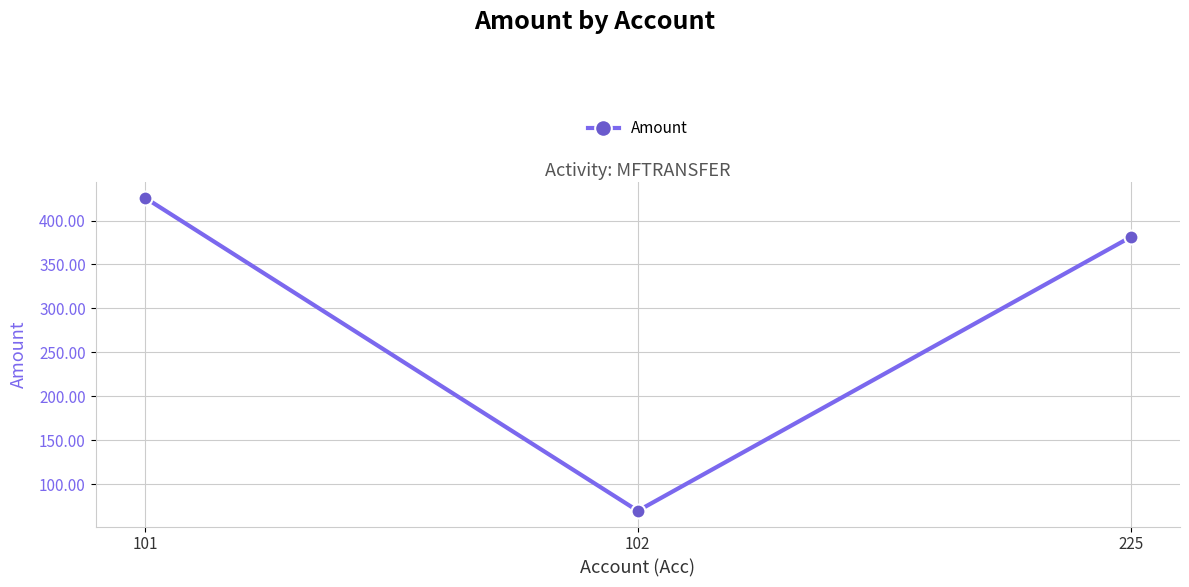

Rank the categories by value from highest to lowest.

101, 225, 102